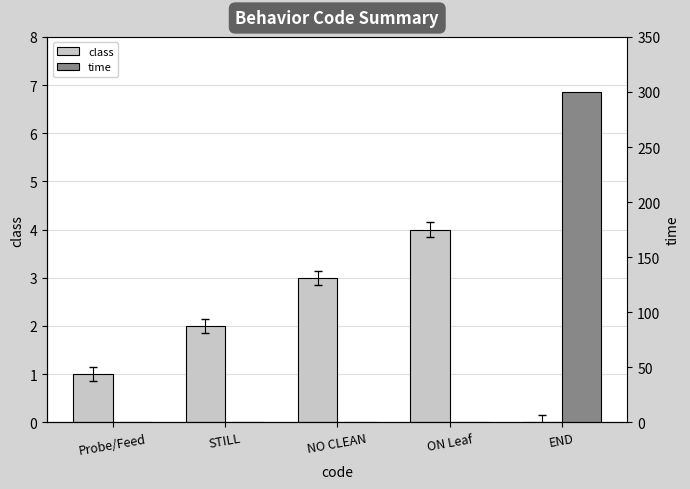

Are the bars horizontal?

No